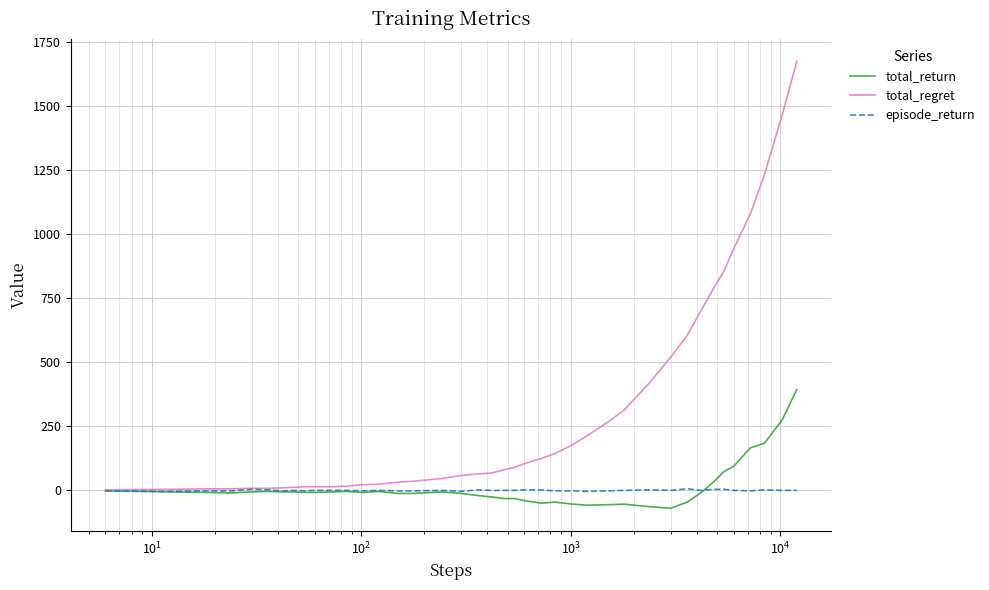

What is the smallest value displayed?

-70